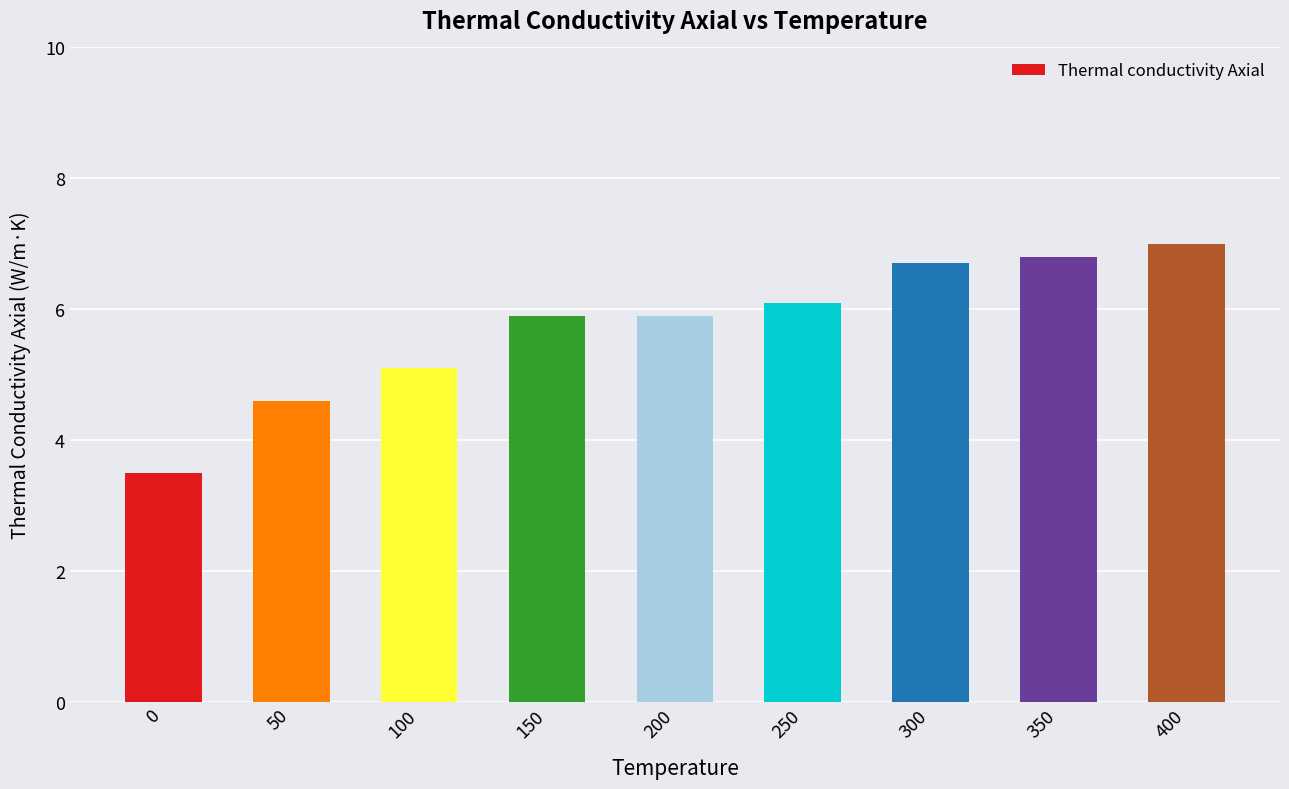

Where is the data nearest to the value 5?

100